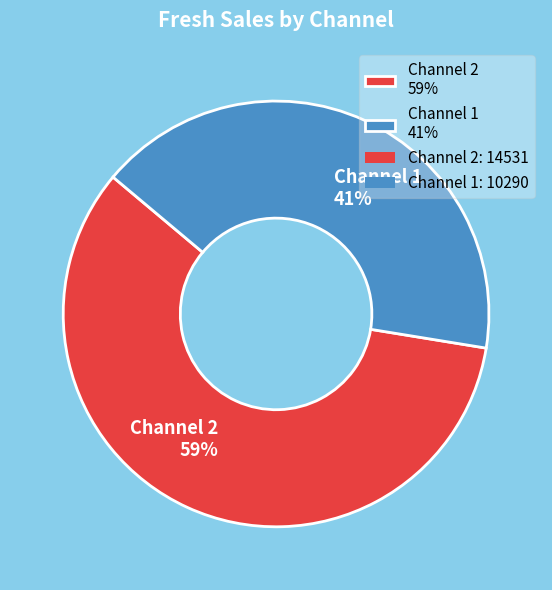

How many slices are in this pie chart?

2